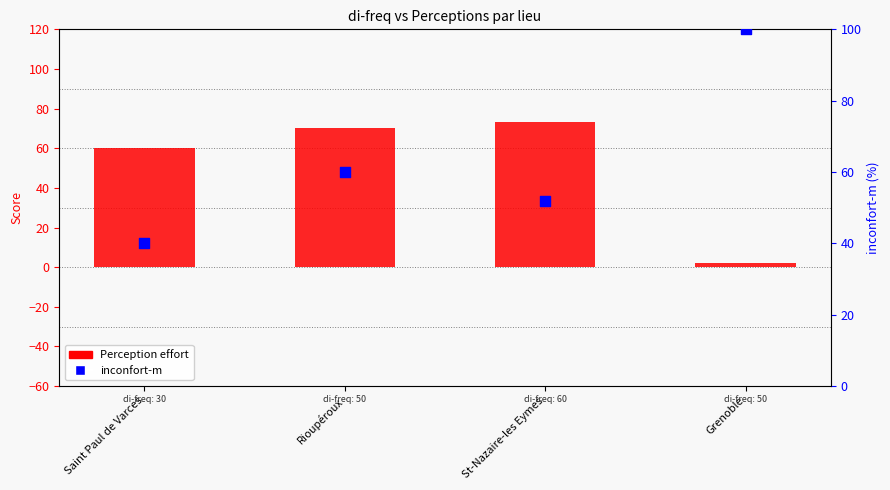

Is the value of inconfort-m at Rioupéroux greater than the value of Perception effort at Saint Paul de Varces?

No